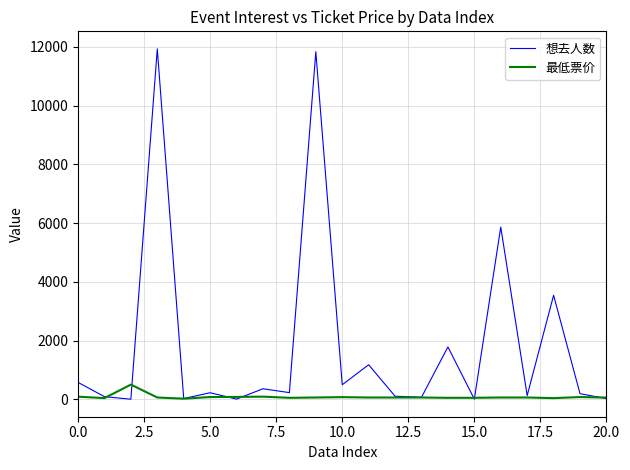

Is this an area chart (filled region under the line)?

No